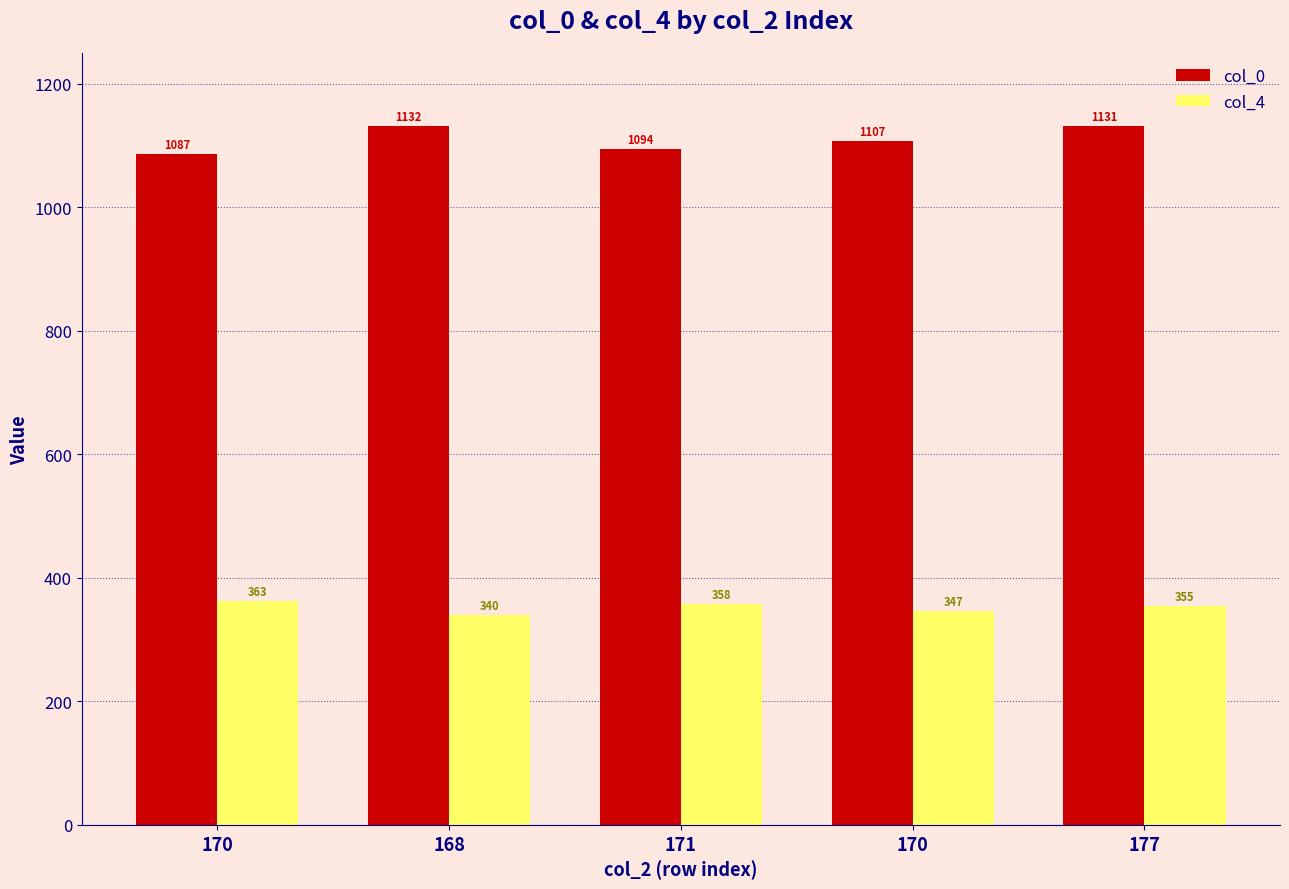

What is the label of the 3rd bar from the right?

171